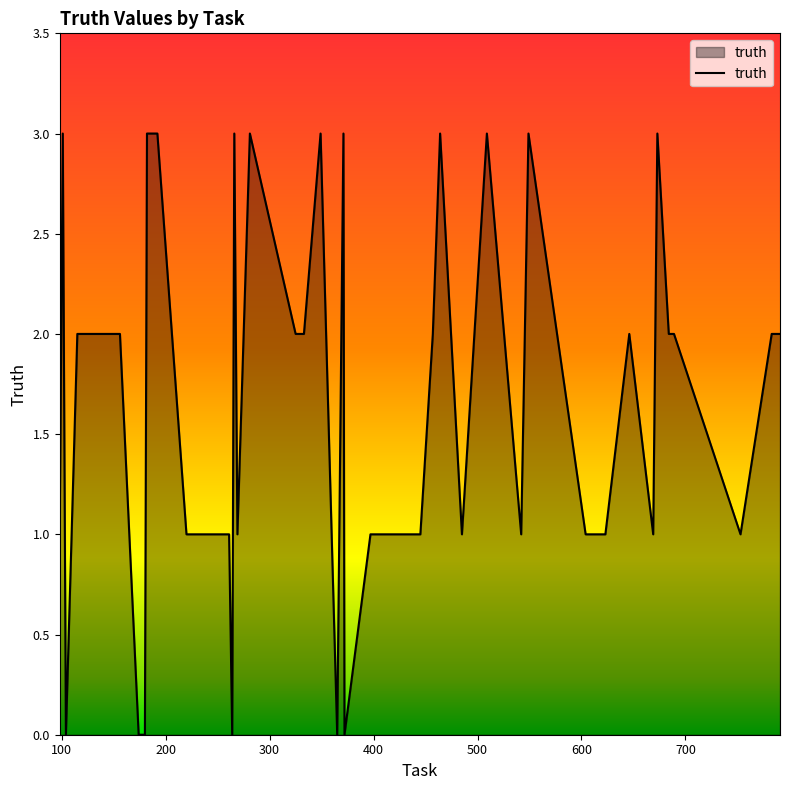

What is the maximum value shown in the chart?

3